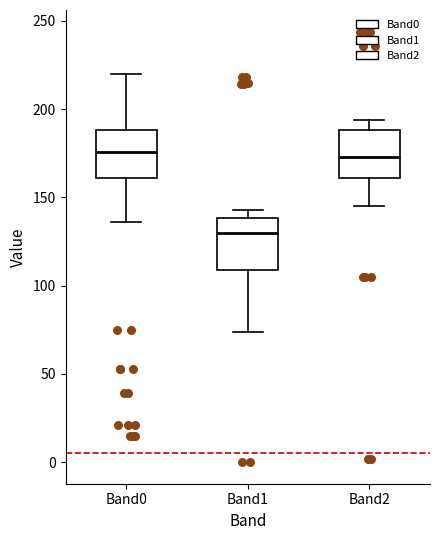

Reading left to right, transcribe this box plot: for each box, give where its median line is, the range the box spans, and where its two whiskers end, as read against the y-axis. The values are not printed on the chart, so give them approximately, as read against the axis.

Band0: median 175, box 160 to 190, whiskers 135 to 220
Band1: median 130, box 110 to 140, whiskers 75 to 145
Band2: median 175, box 160 to 190, whiskers 145 to 195